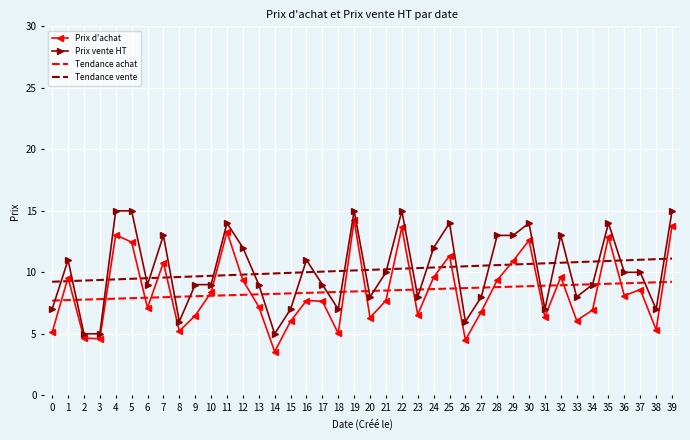

Which series ends up on top after the final intersection of Tendance achat and Prix d'achat?

Prix d'achat